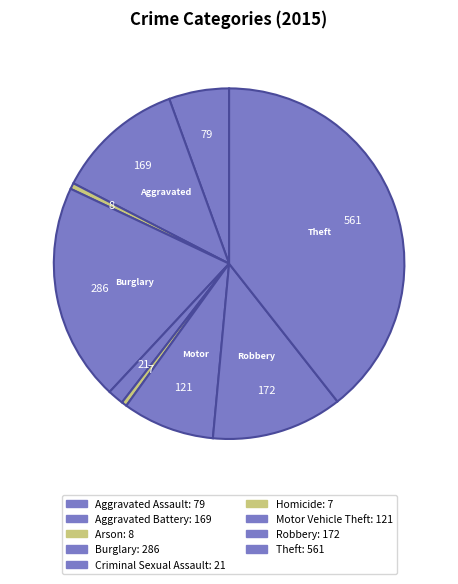

Count the number of slices in the pie.

9